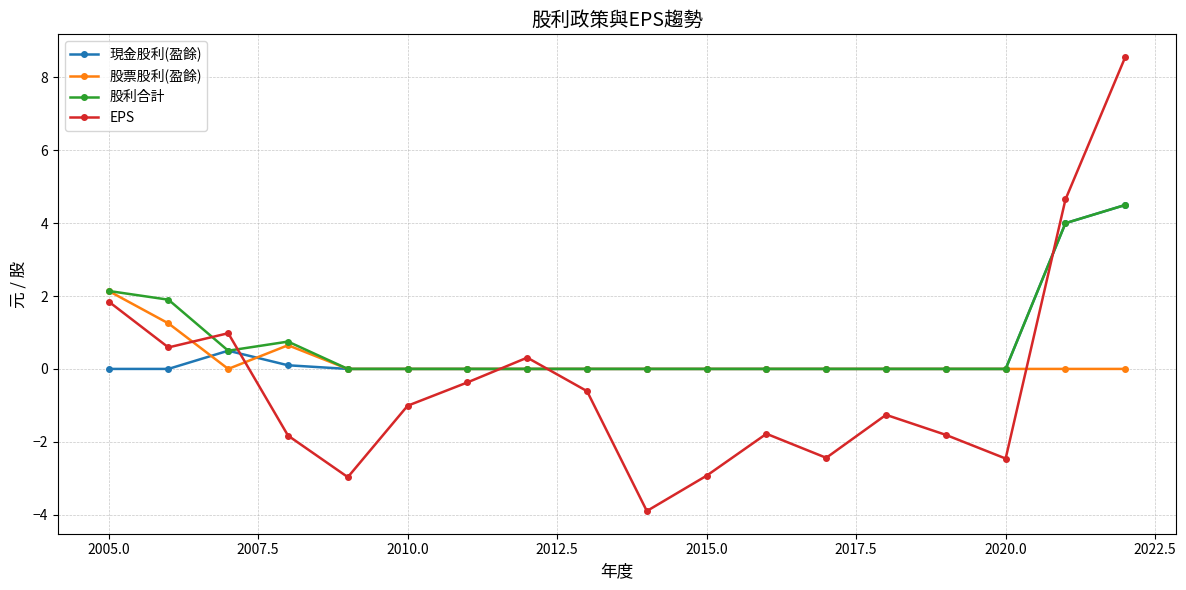

List the series in order of their overall mean, lowest first.

EPS, 股票股利(盈餘), 現金股利(盈餘), 股利合計